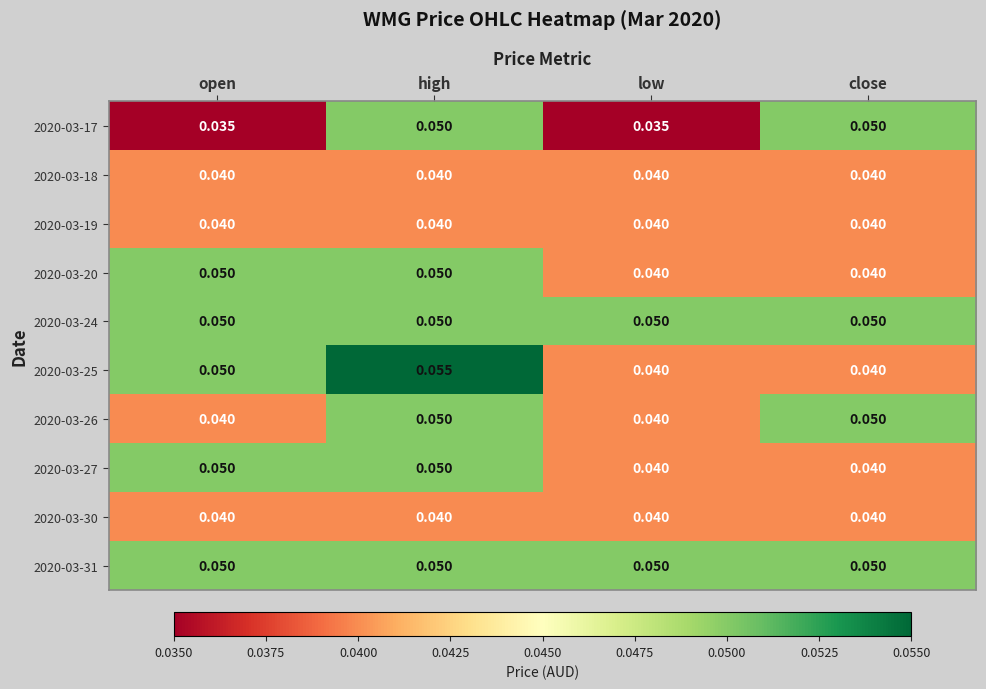

Which label corresponds to the largest value in the chart?

high